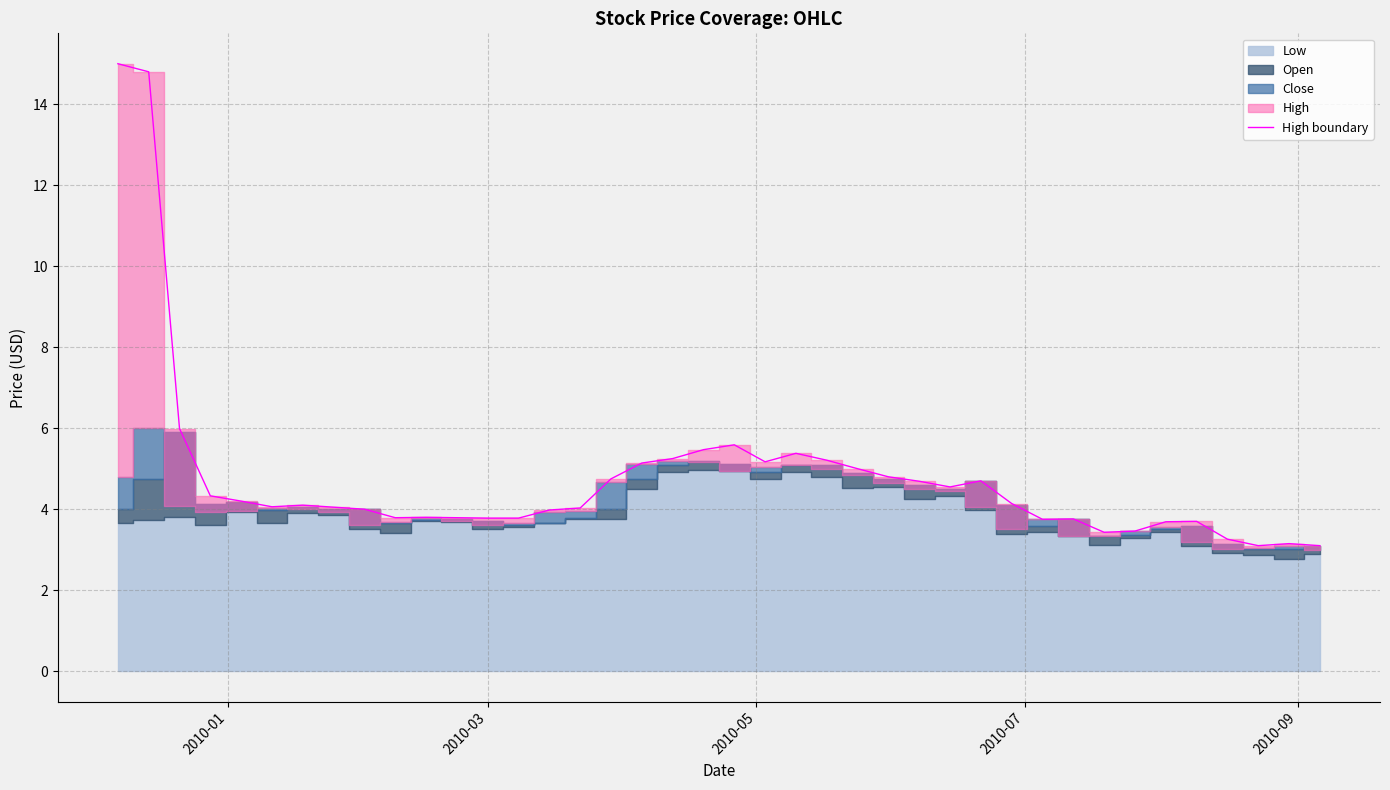

What is the lowest value of the High boundary series?

3.1